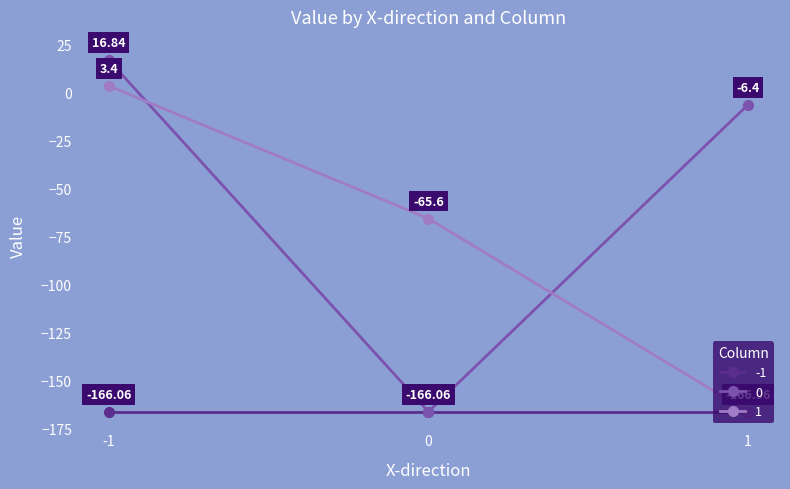

What is the highest value of the 1 series?

3.4